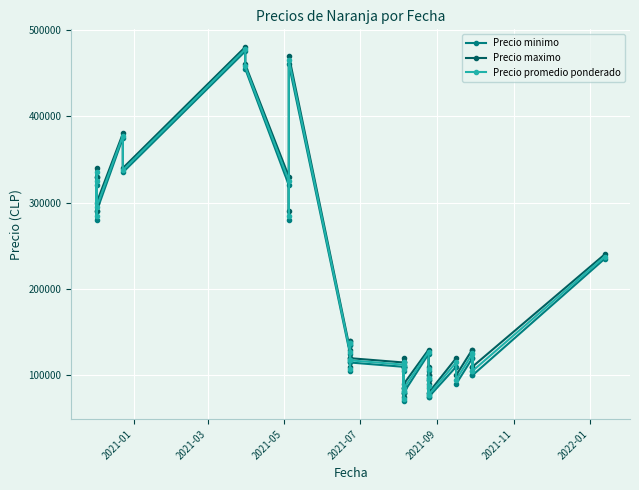

Rank the series by their average value, from lowest to highest.

Precio minimo, Precio promedio ponderado, Precio maximo